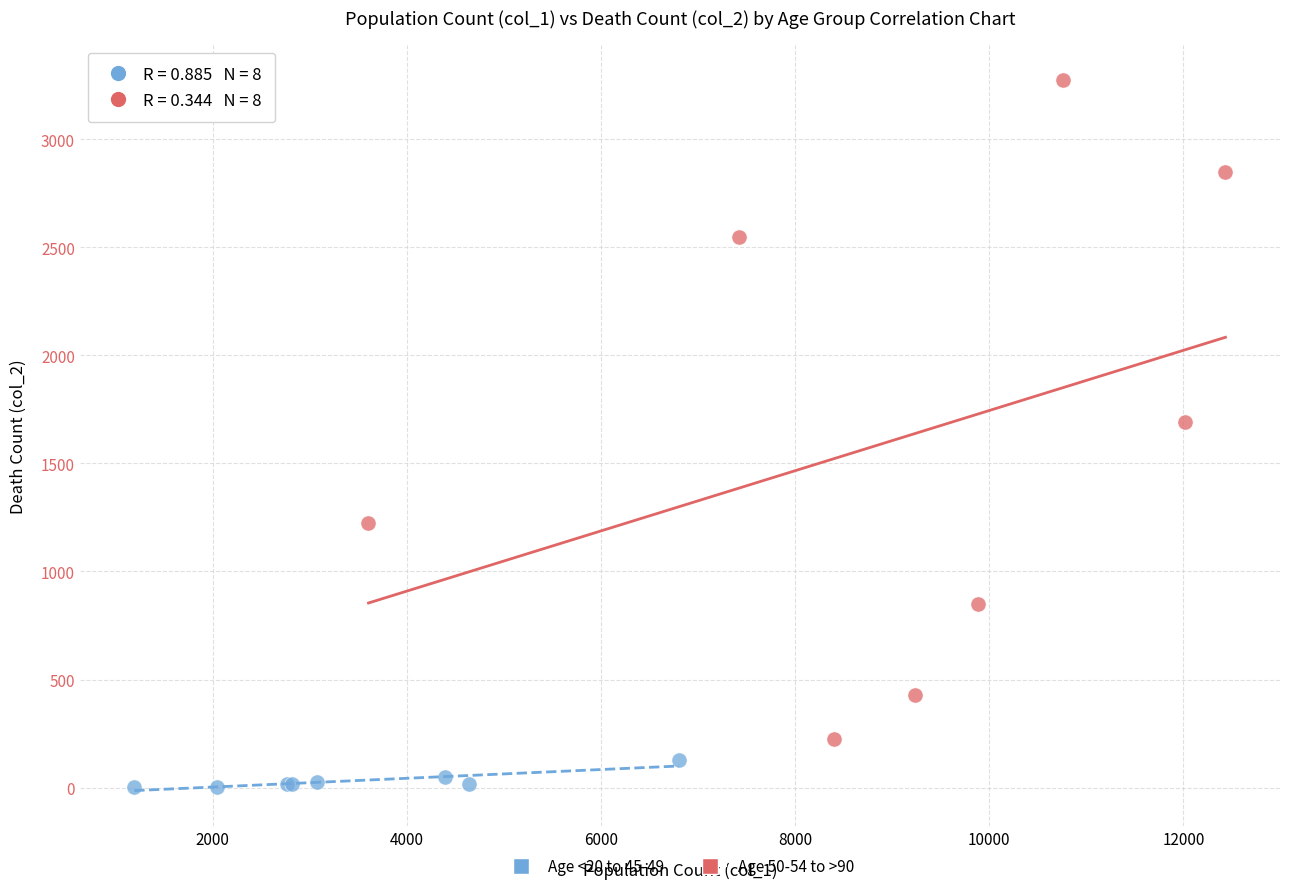

Which series has the widest spread of Y values?

Age 50-54 to >90